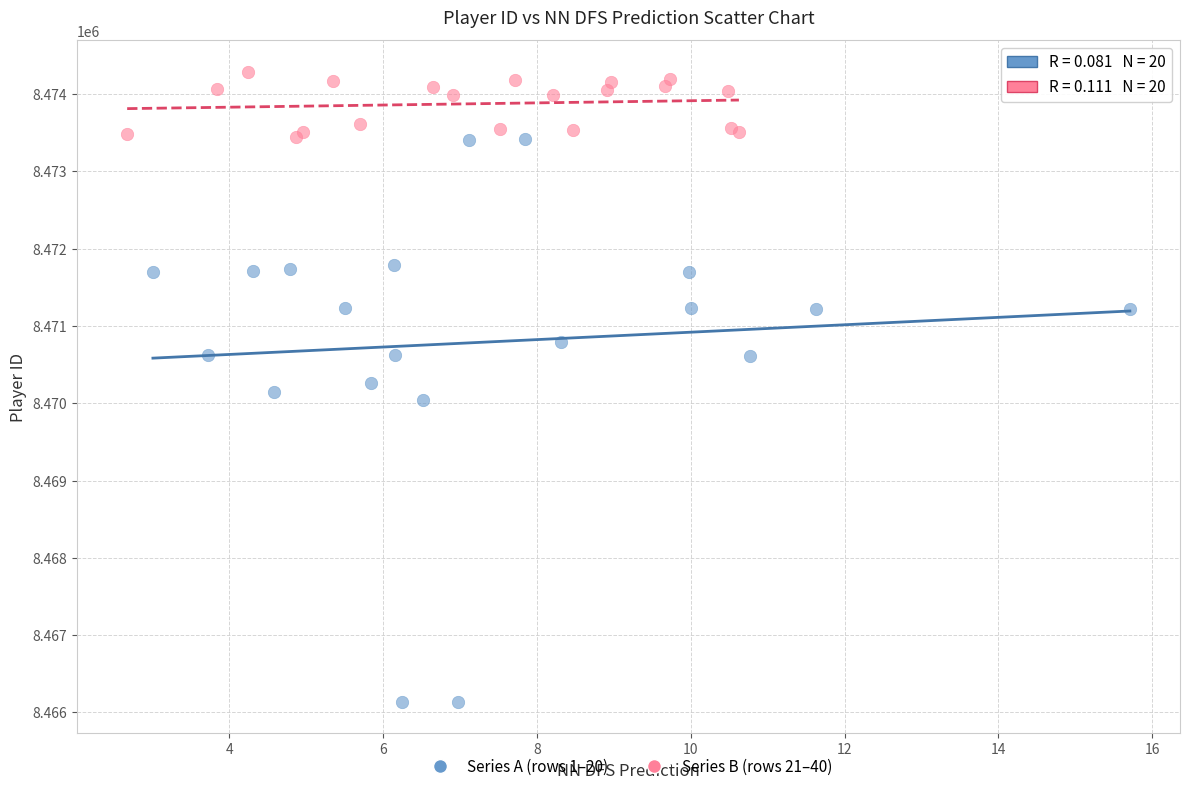

Which series reaches the maximum Y coordinate?

Series B (rows 21–40)